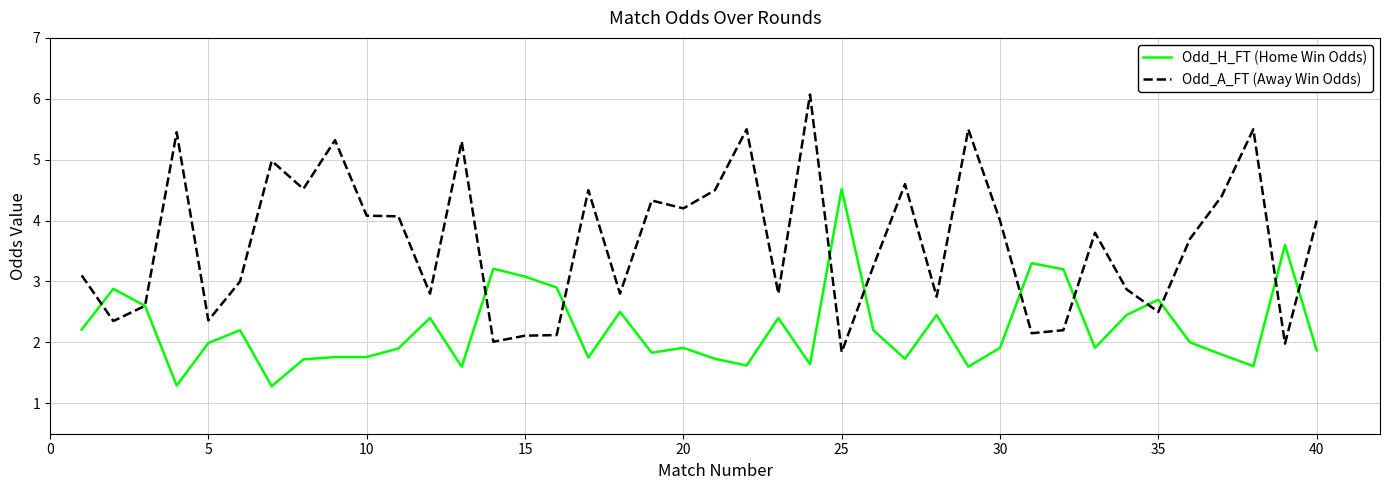

True or false: Odd_A_FT (Away Win Odds) has more than 2 points higher than both neighbors.

True